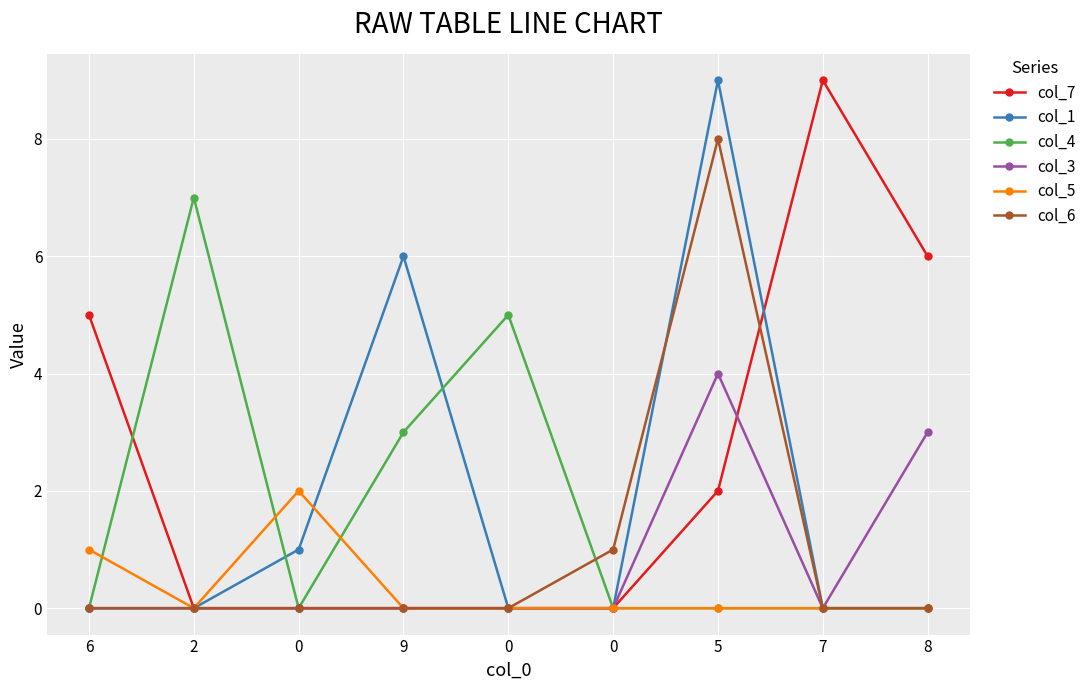

True or false: col_7 and col_5 intersect in this chart.

False